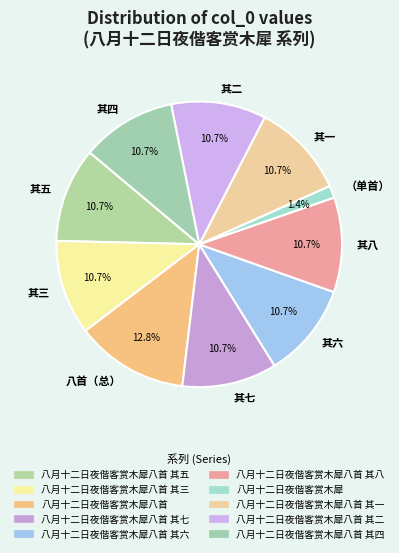

Approximately how many times larger is the value at 其三 compared to 其七?

1.0